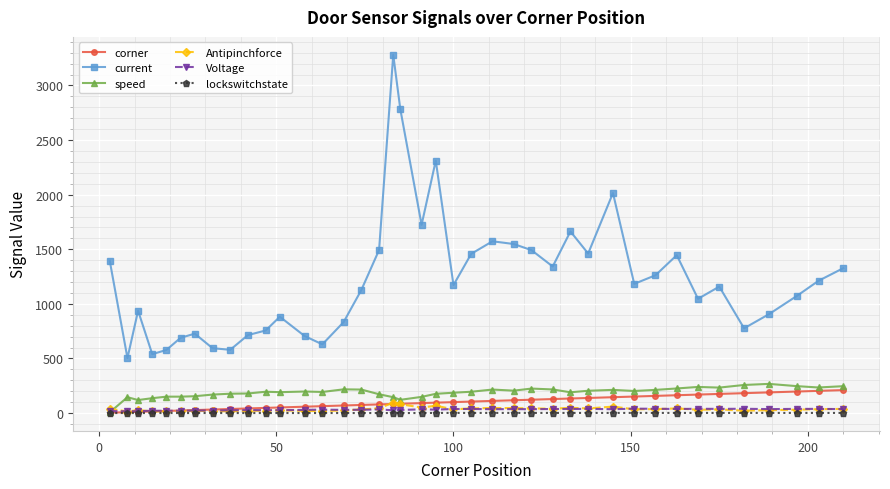

True or false: lockswitchstate and current cross at least once.

False